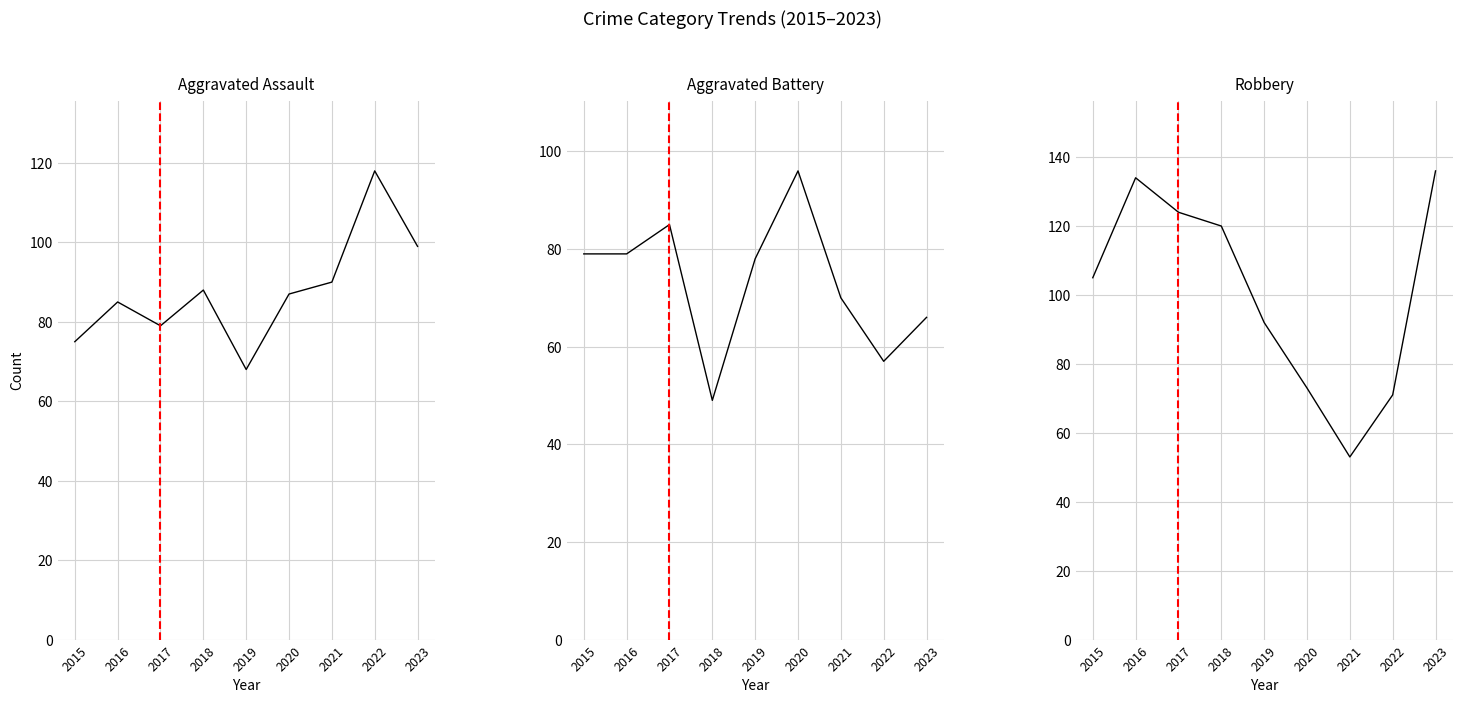

Reading left to right, what are all the values shown in this chart?

Aggravated Assault: 75	85	79	88	68	87	90	118	99
Aggravated Battery: 79	79	85	49	78	96	70	57	66
Robbery: 105	134	124	120	92	73	53	71	136